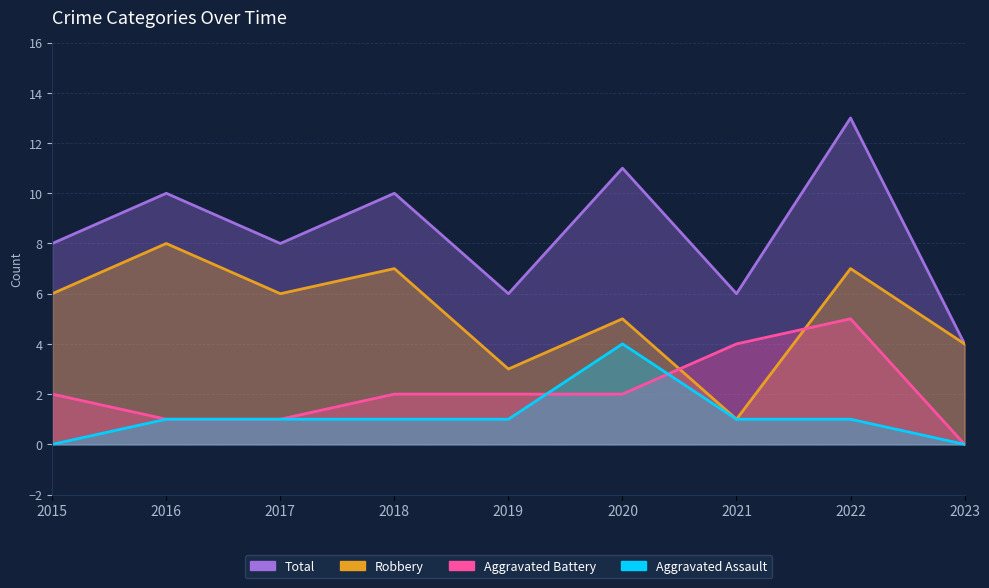

How many values in the Aggravated Battery series exceed 2?

2